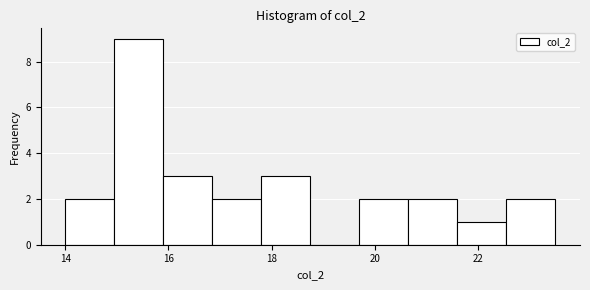

Reading left to right, transcribe this chart: for each bar, give the range it covers on the x-axis and its height. Neither the bar edges nor the heights are printed on the chart, so give them approximately, as read against the axes.

14.00 to 14.95: 2
14.95 to 15.90: 9
15.90 to 16.85: 3
16.85 to 17.80: 2
17.80 to 18.75: 3
18.75 to 19.70: 0
19.70 to 20.65: 2
20.65 to 21.60: 2
21.60 to 22.55: 1
22.55 to 23.50: 2